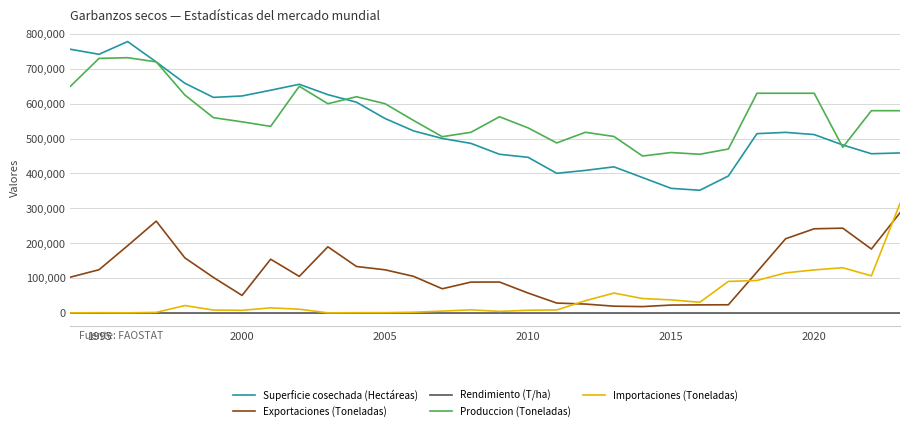

True or false: Importaciones (Toneladas) and Superficie cosechada (Hectáreas) cross at least once.

False